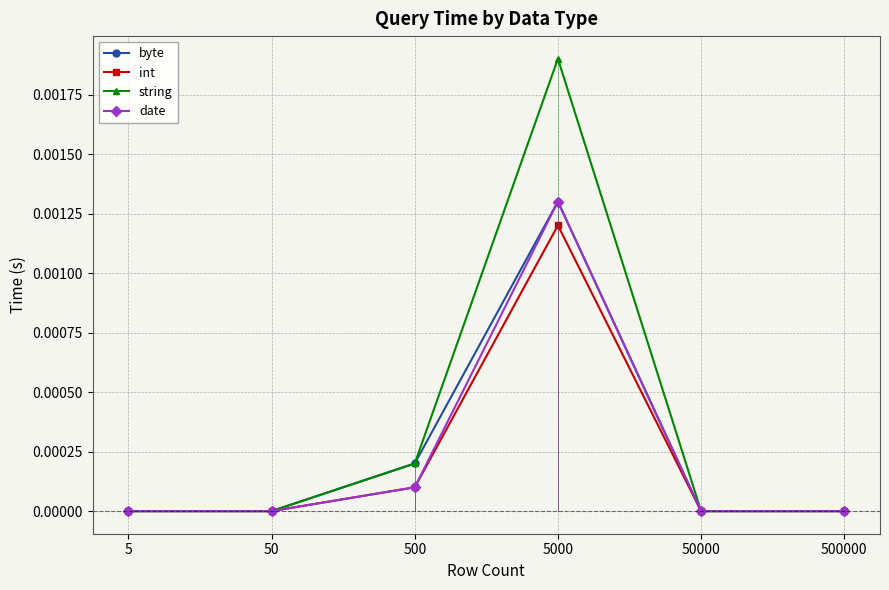

Count the number of data series in this chart.

4